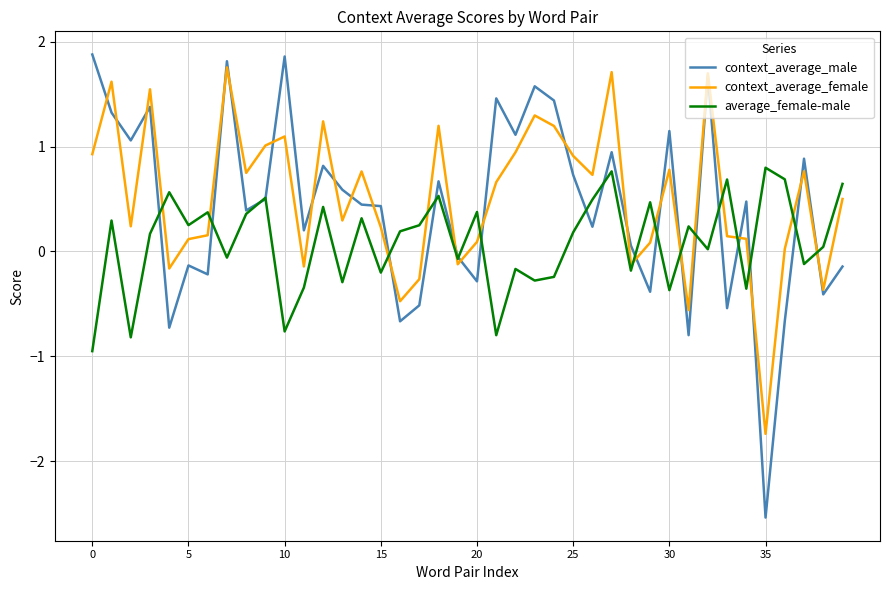

Which series has the largest total across all categories?

context_average_female